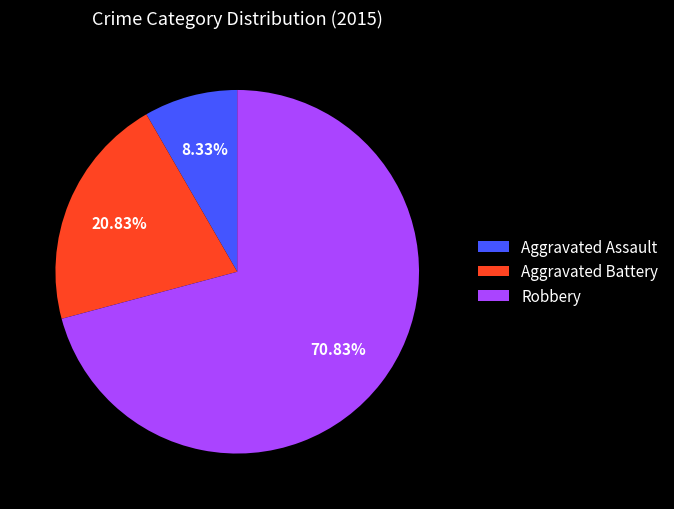

Combined, do Robbery and Aggravated Battery account for over 50%?

Yes